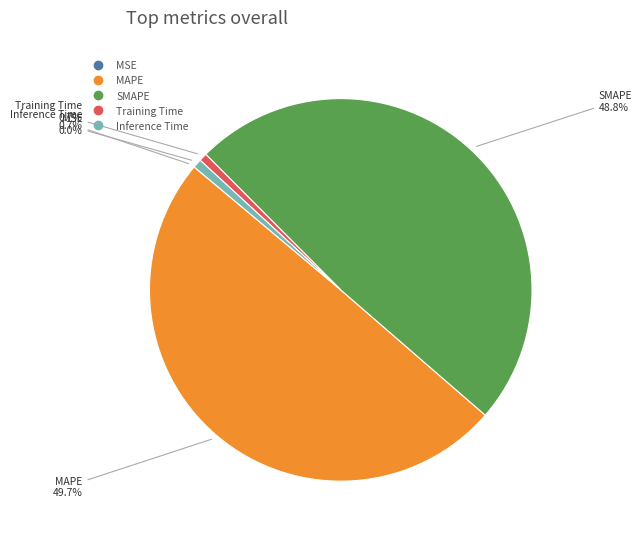

To the nearest percent, what is the average slice percentage?

20%